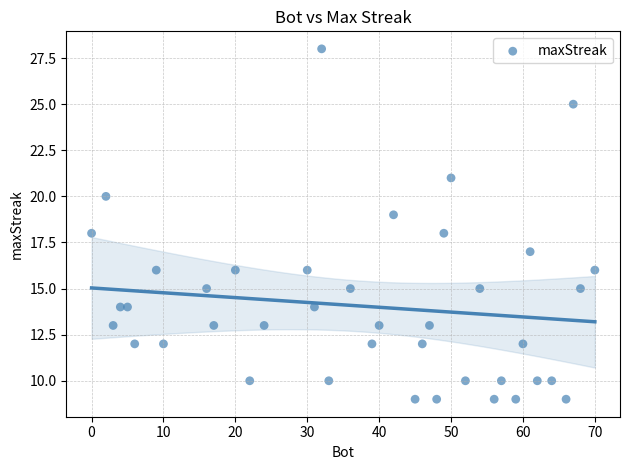

What is the range of X values (max minus min)?

70